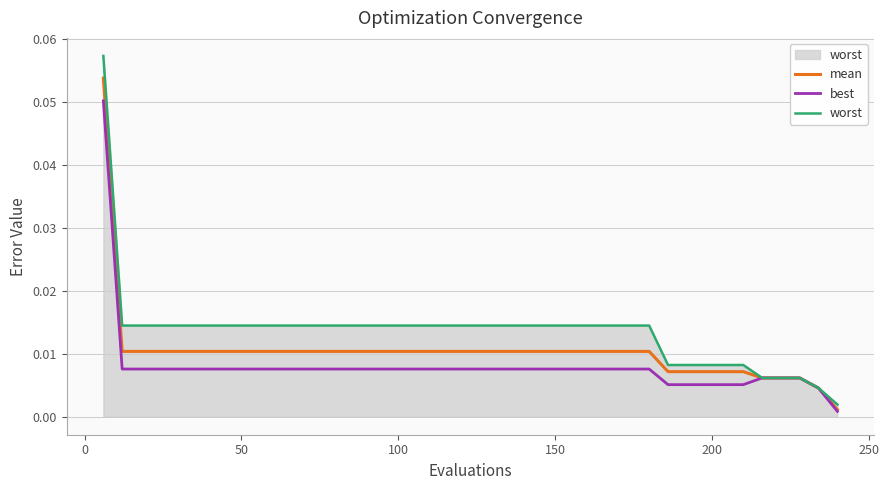

How many lines are shown in the chart?

3